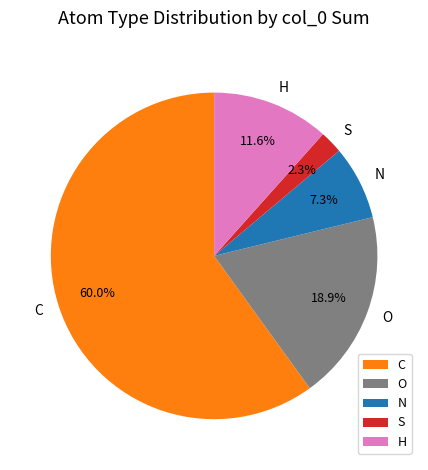

Is there any slice that represents more than half of the pie?

Yes